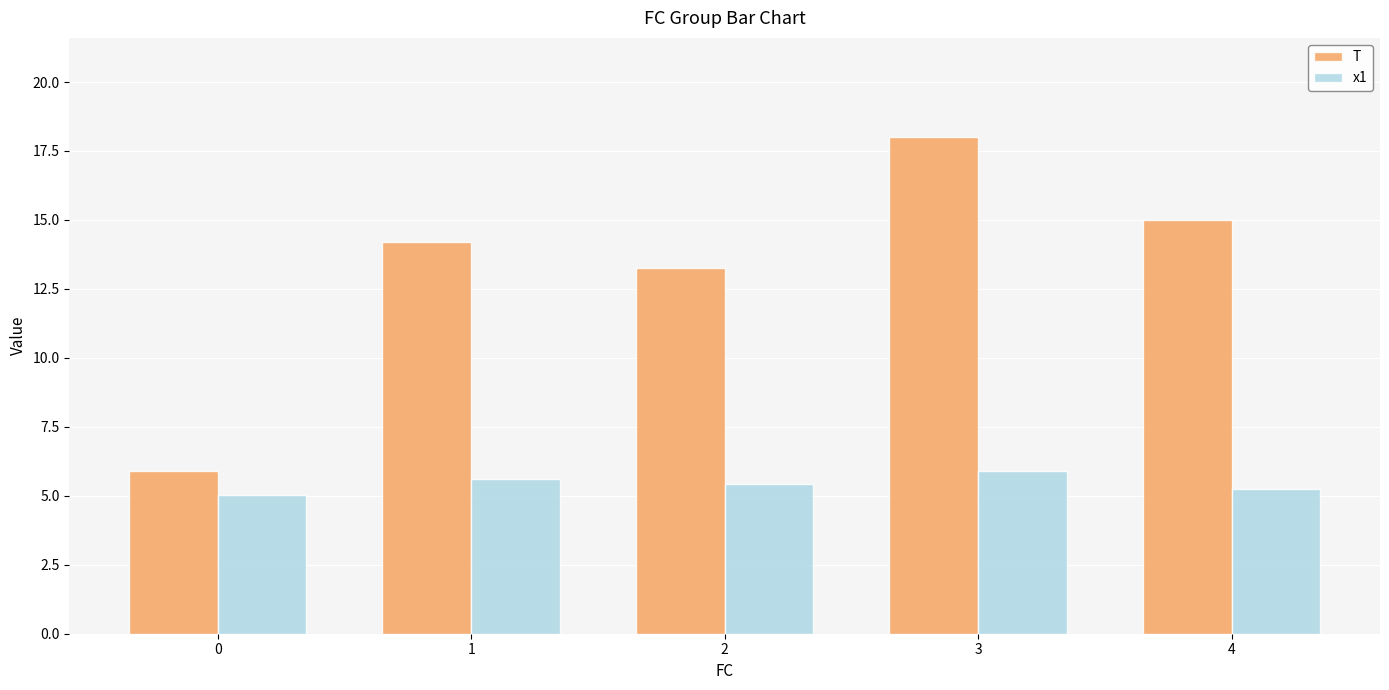

List the series in order of their overall mean, lowest first.

x1, T